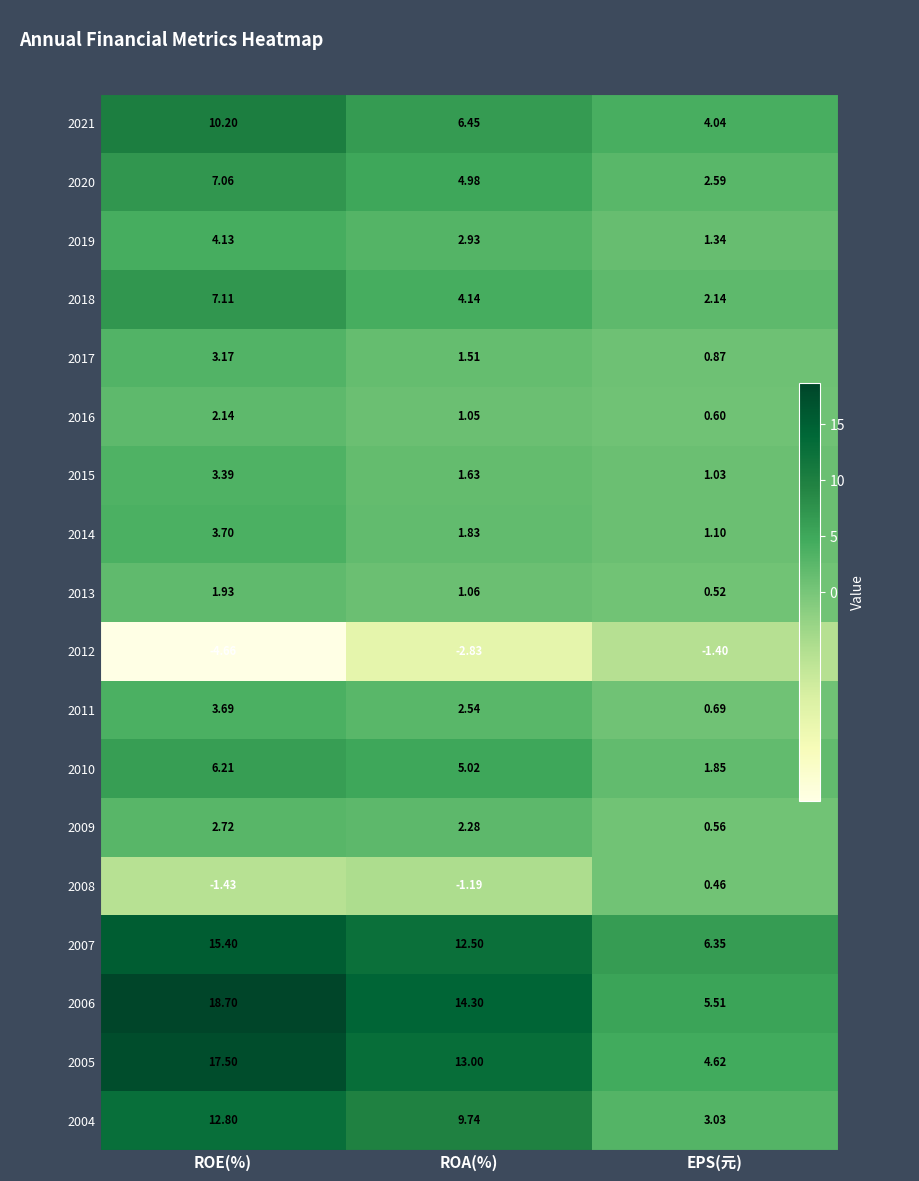

At which label does 2004 first exceed 9?

ROE(%)